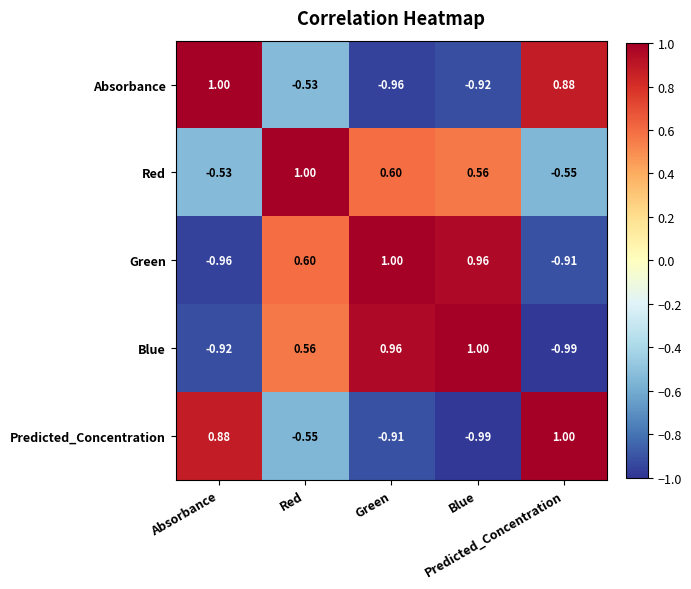

How many data points does each series have?

5